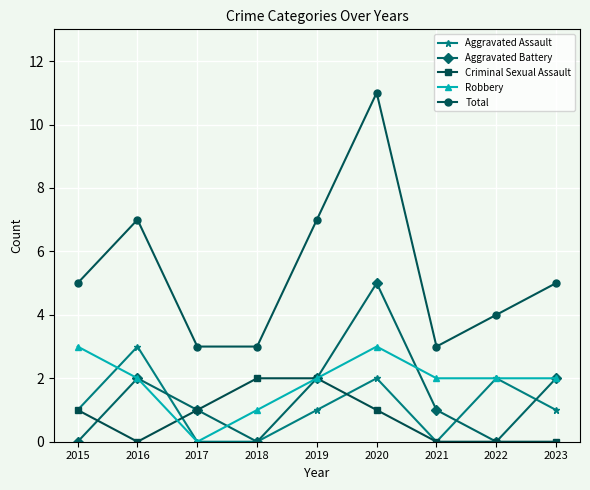

Which category has the highest value across all series?

2020